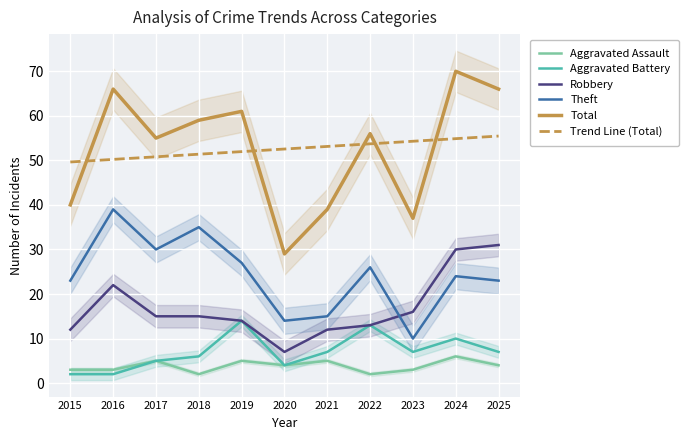

What is the maximum value for Aggravated Assault?

6